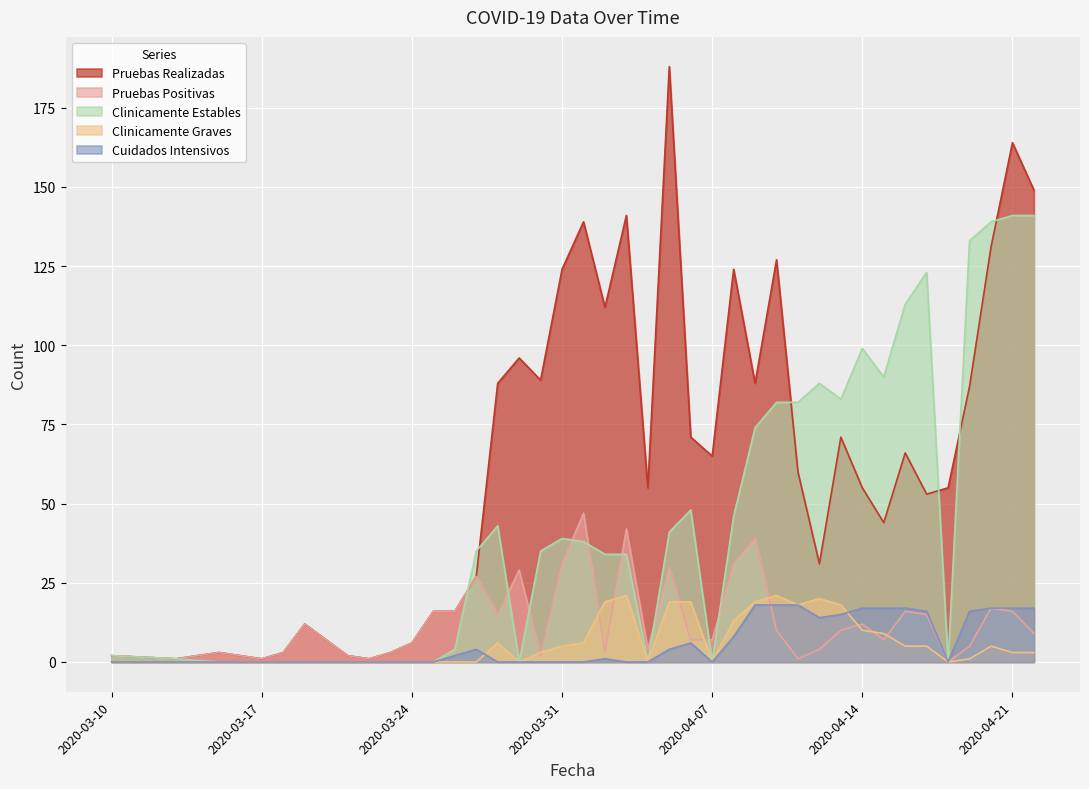

Which has a higher value, 2020-04-19 or 2020-03-15?

2020-04-19